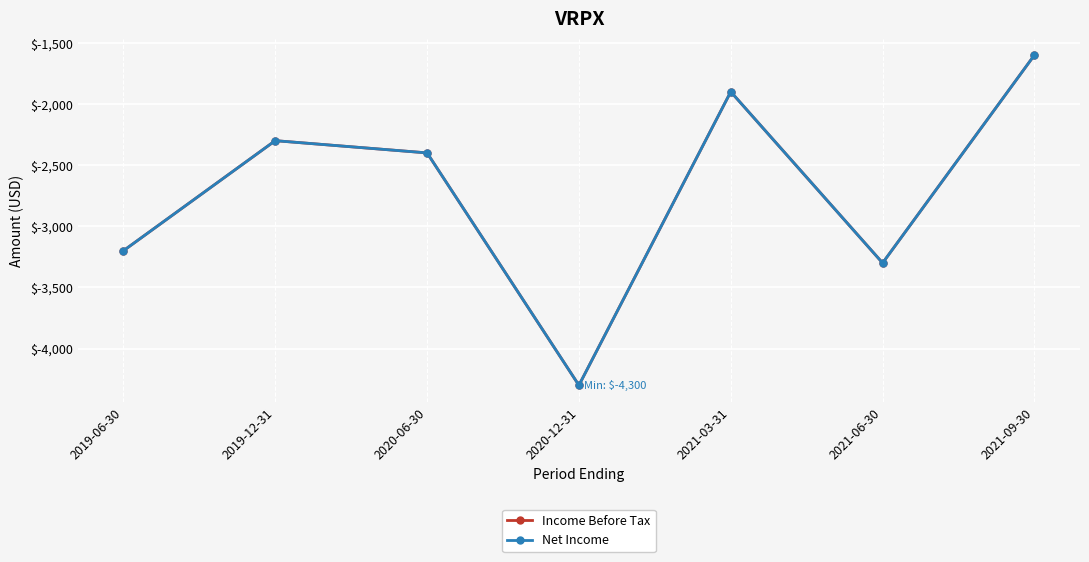

Rank the series by their maximum value, from highest to lowest.

Income Before Tax, Net Income